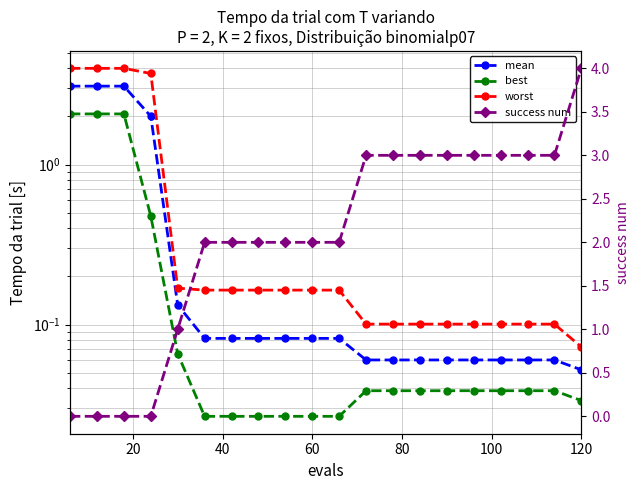

Reading left to right, list all the values displayed in this chart.

mean: 3.1	3.1	3.1	2.0	0.1	0.1	0.1	0.1	0.1	0.1	0.1	0.1	0.1	0.1	0.1	0.1	0.1	0.1	0.1	0.1
best: 2.1	2.1	2.1	0.5	0.1	0.0	0.0	0.0	0.0	0.0	0.0	0.0	0.0	0.0	0.0	0.0	0.0	0.0	0.0	0.0
worst: 4.0	4.0	4.0	3.7	0.2	0.2	0.2	0.2	0.2	0.2	0.2	0.1	0.1	0.1	0.1	0.1	0.1	0.1	0.1	0.1
success num: 0.0	0.0	0.0	0.0	1.0	2.0	2.0	2.0	2.0	2.0	2.0	3.0	3.0	3.0	3.0	3.0	3.0	3.0	3.0	4.0